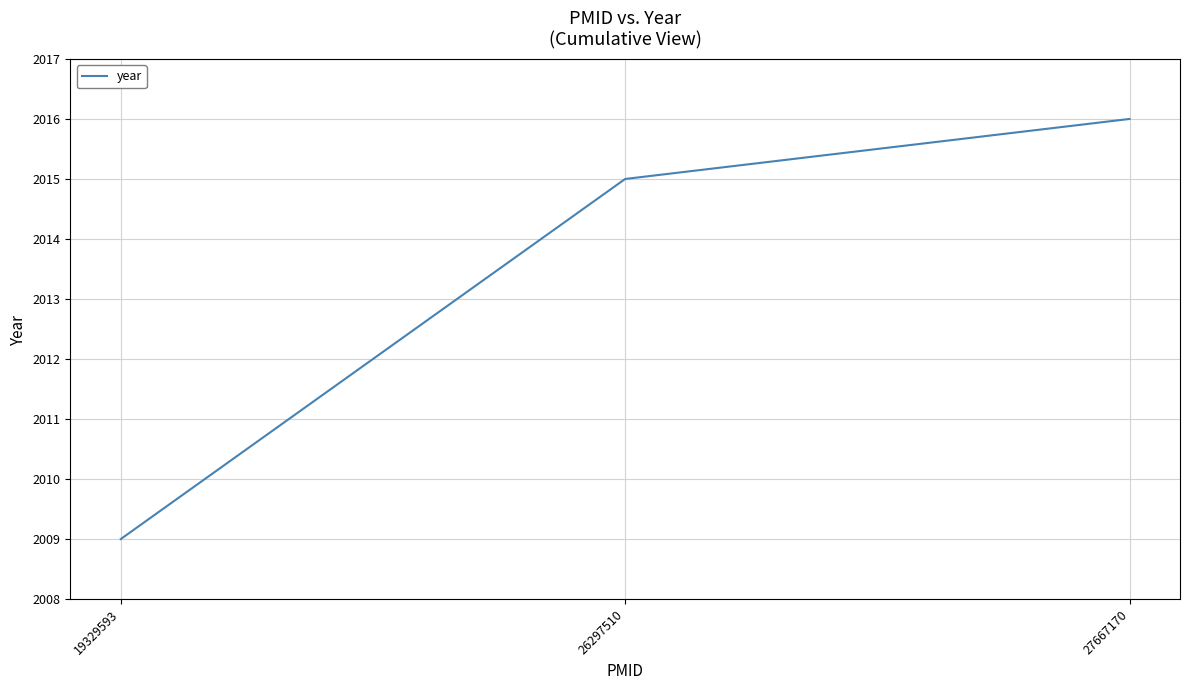

How many series are shown in this chart?

1